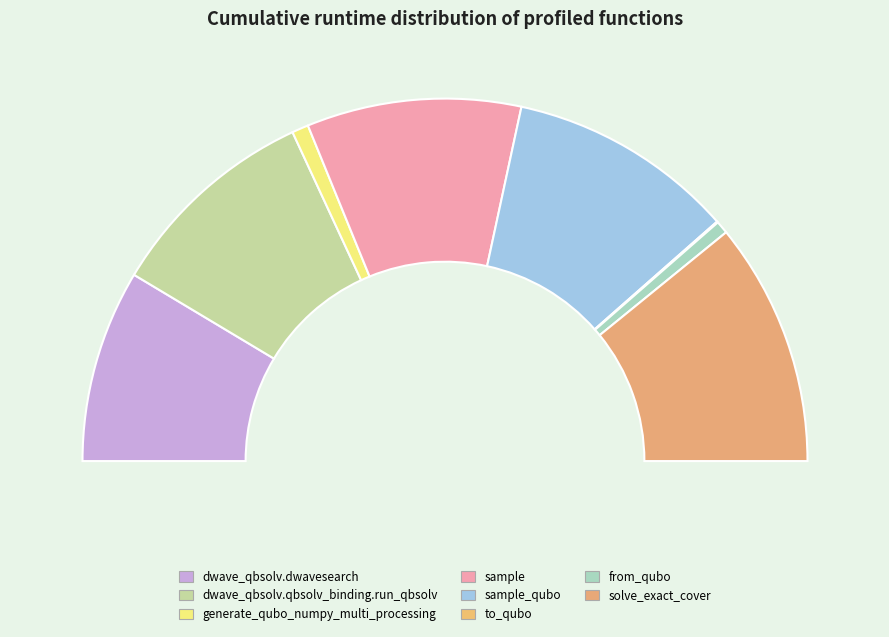

How many segments does this pie chart have?

8